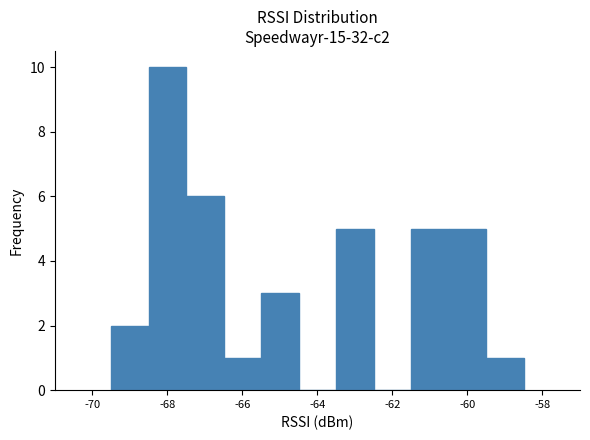

Reading left to right, list every bar in this chart as the range it spans on the x-axis followed by its height. Neither the bar edges nor the heights are printed on the chart, so give them approximately, as read against the axes.

-69.5 to -68.5: 2
-68.5 to -67.5: 10
-67.5 to -66.5: 6
-66.5 to -65.5: 1
-65.5 to -64.5: 3
-64.5 to -63.5: 0
-63.5 to -62.5: 5
-62.5 to -61.5: 0
-61.5 to -60.5: 5
-60.5 to -59.5: 5
-59.5 to -58.5: 1